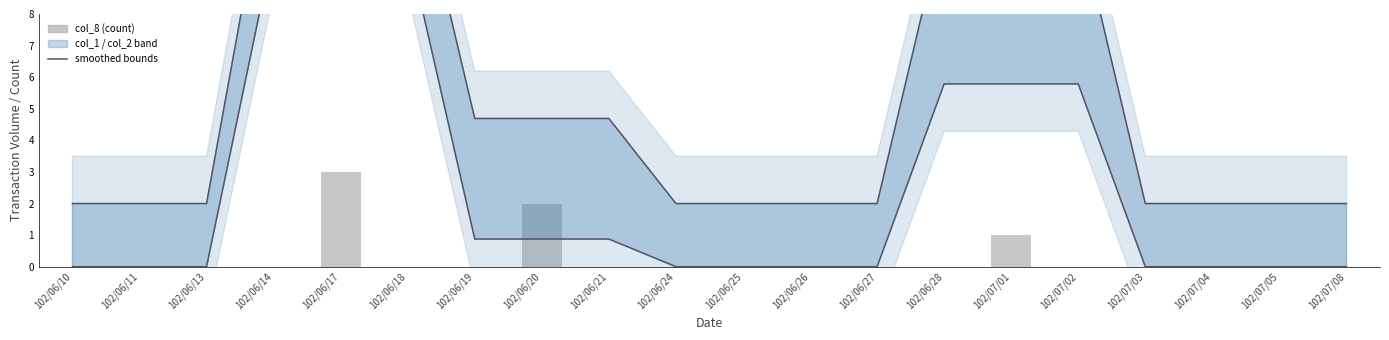

At 102/07/02, list the series in order from smallest to largest.

col_8, lower bound, upper bound